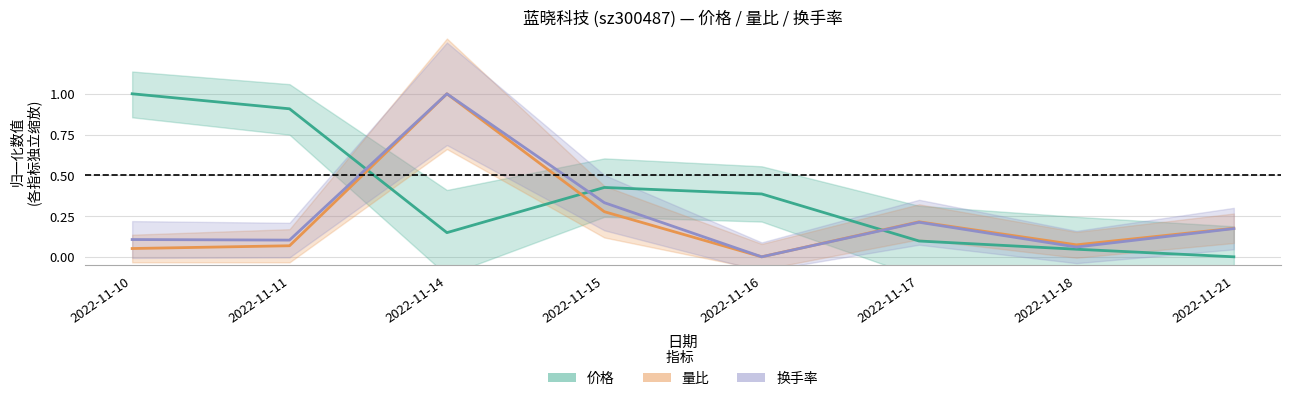

What is the highest value of the 价格 series?

1.0